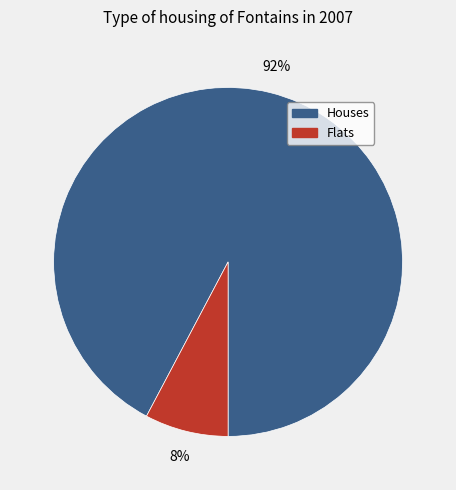

Is there a majority slice in this chart?

Yes